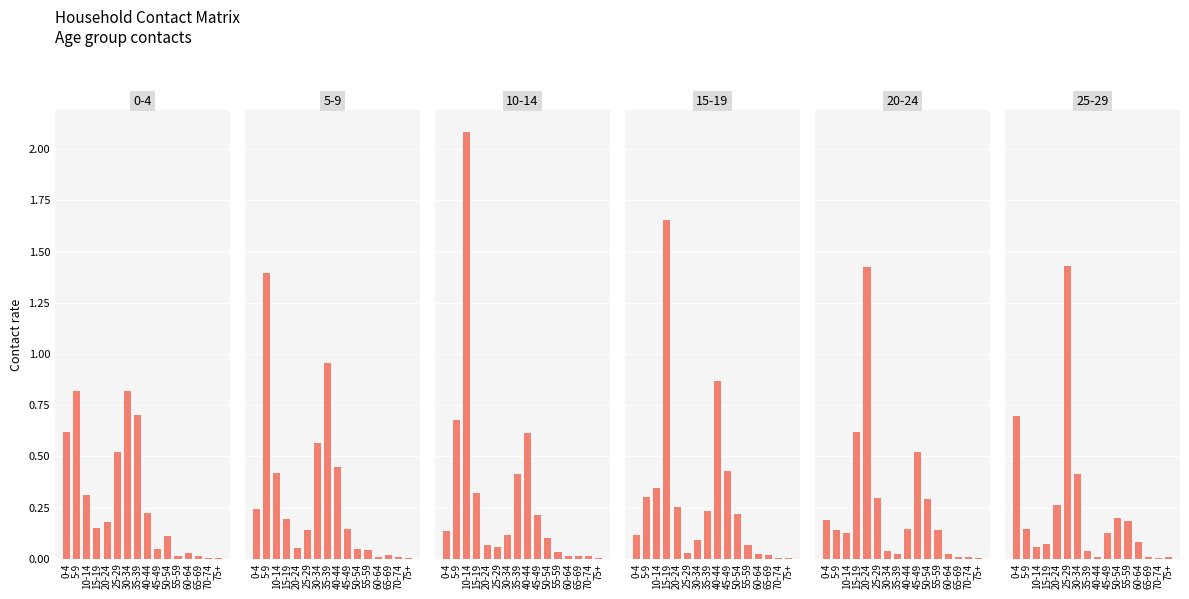

Rank the series by their maximum value, from highest to lowest.

10_14, 15_19, 25_29, 20_24, 5_9, 0_4